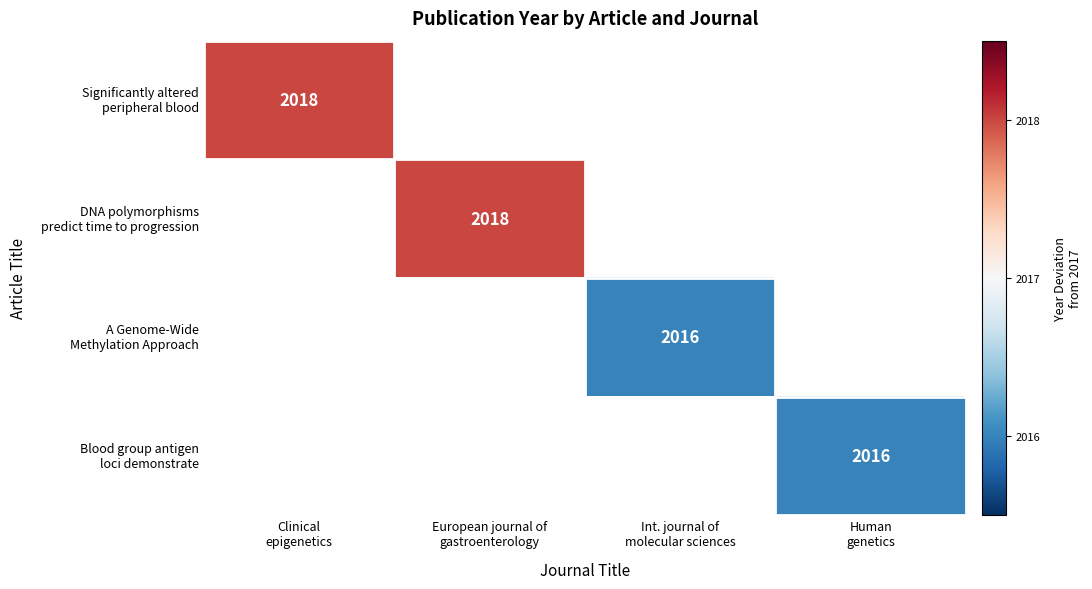

At which label does DNA polymorphisms predict time to progression reach its minimum?

Clinical epigenetics